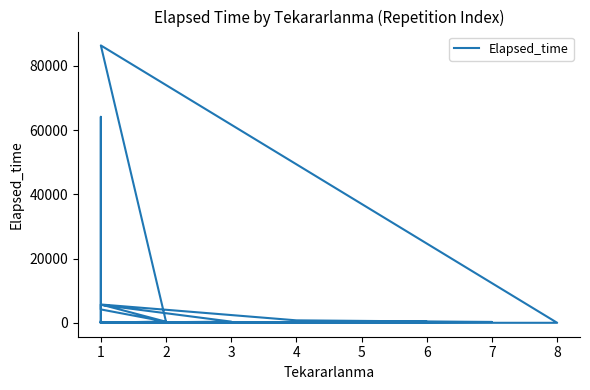

Rank the categories by value from lowest to highest.

1, 5, 1, 1, 1, 3, 1, 8, 4, 1, 1, 4, 1, 1, 2, 1, 1, 1, 2, 3, 1, 5, 2, 5, 1, 7, 2, 2, 6, 1, 3, 1, 2, 4, 1, 1, 1, 1, 1, 1